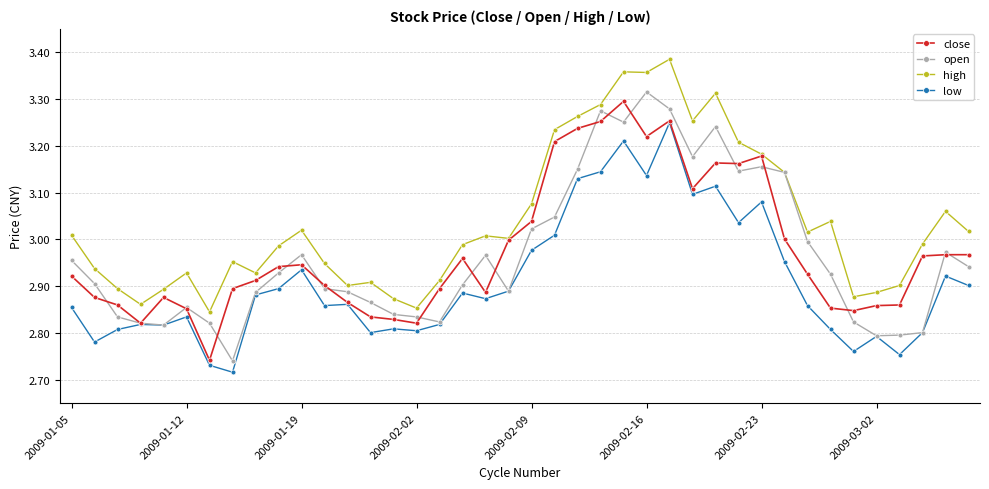

True or false: low and high cross at least once.

False